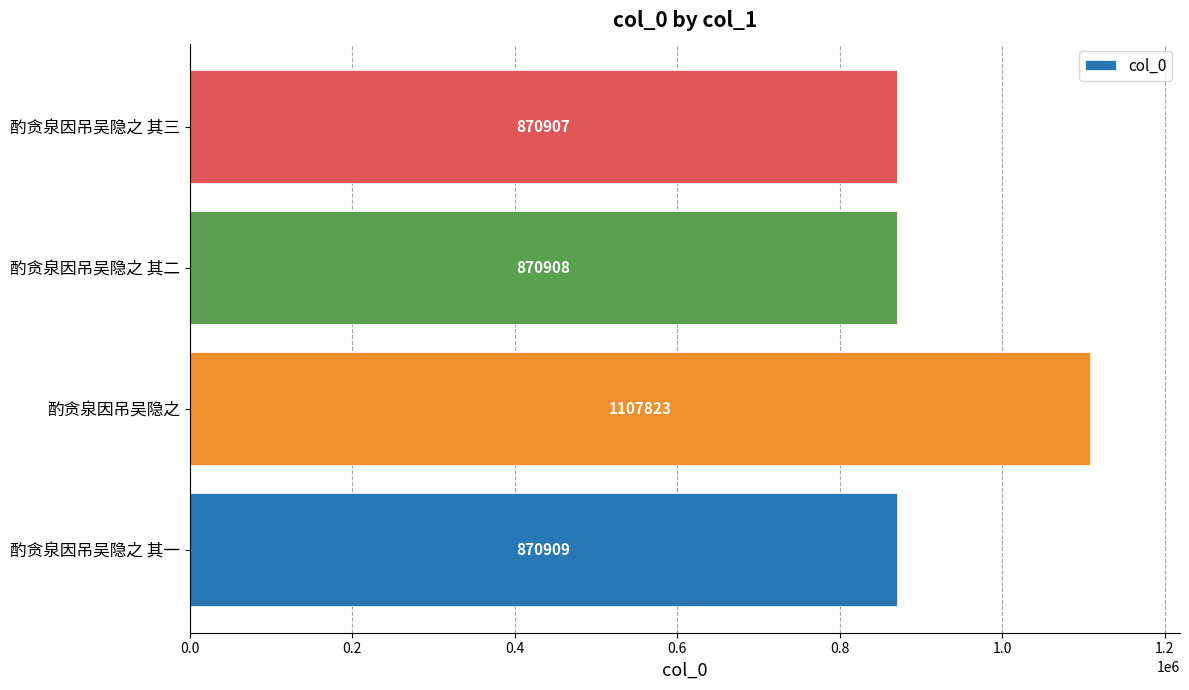

What is the change in value from 酌贪泉因吊吴隐之 to 酌贪泉因吊吴隐之 其三?

-236916